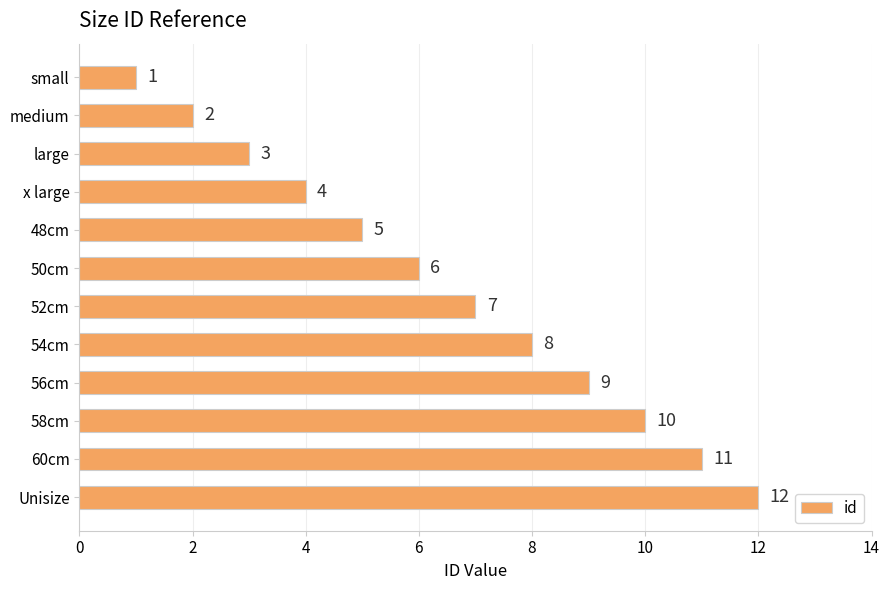

What is the approximate value at 60cm, to the nearest 10?

10